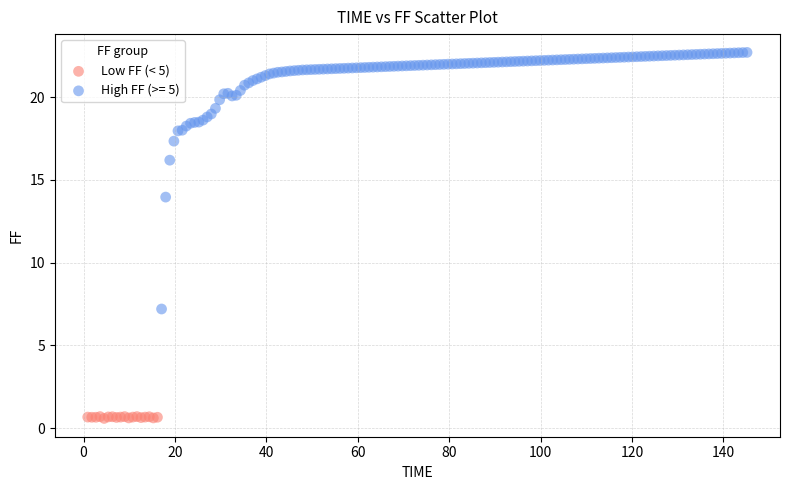

Which series has the widest spread of Y values?

High FF (>= 5)